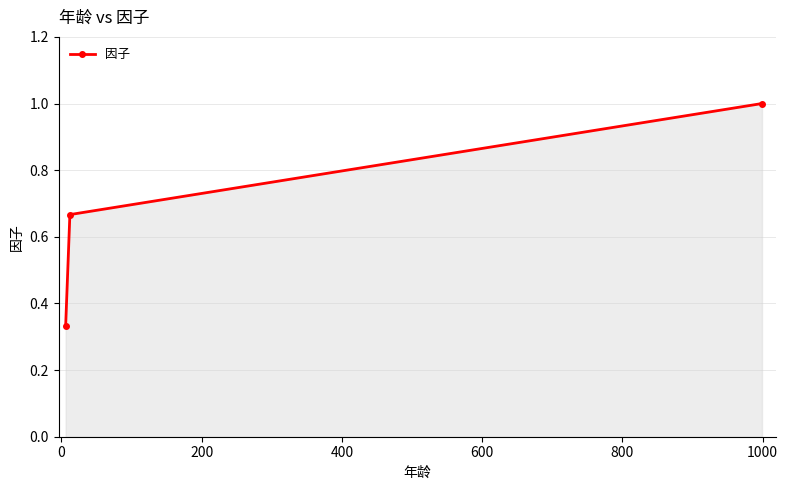

What is the value of the 3rd point from the left?

1.0